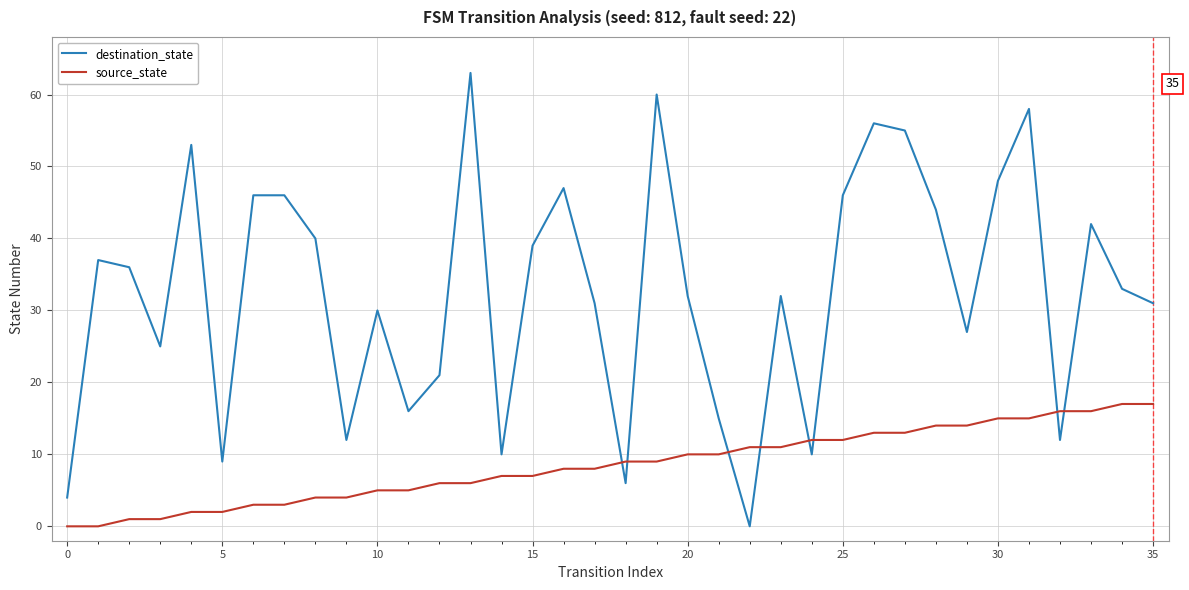

Which series has the largest total across all categories?

destination_state